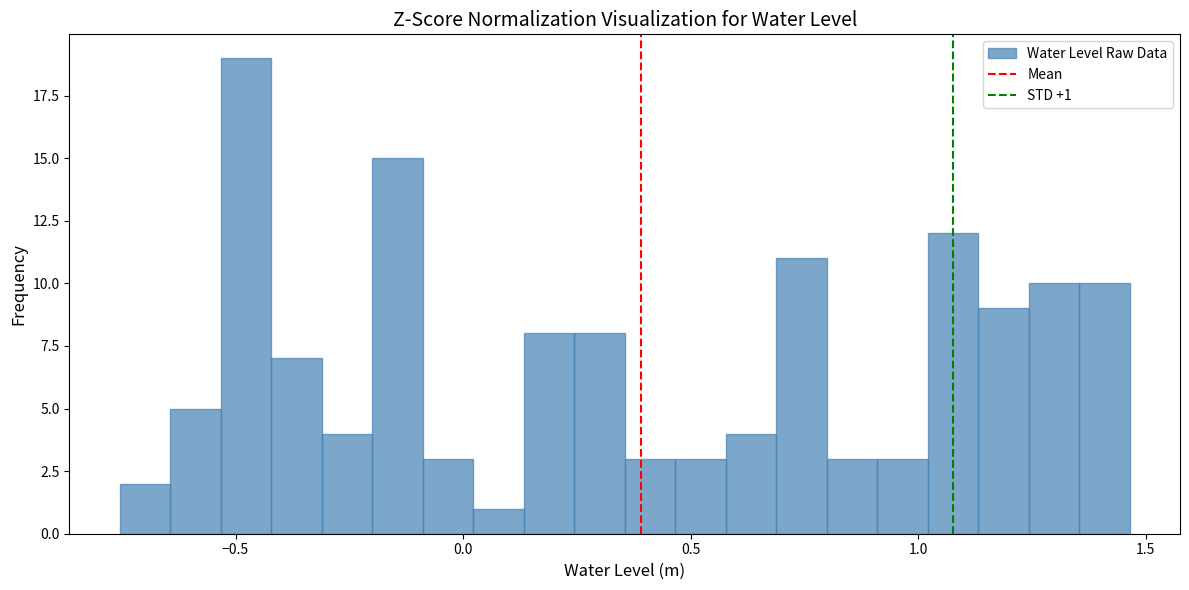

Read against the x-axis, roughly where is the centre of the tallest bar?

-0.50